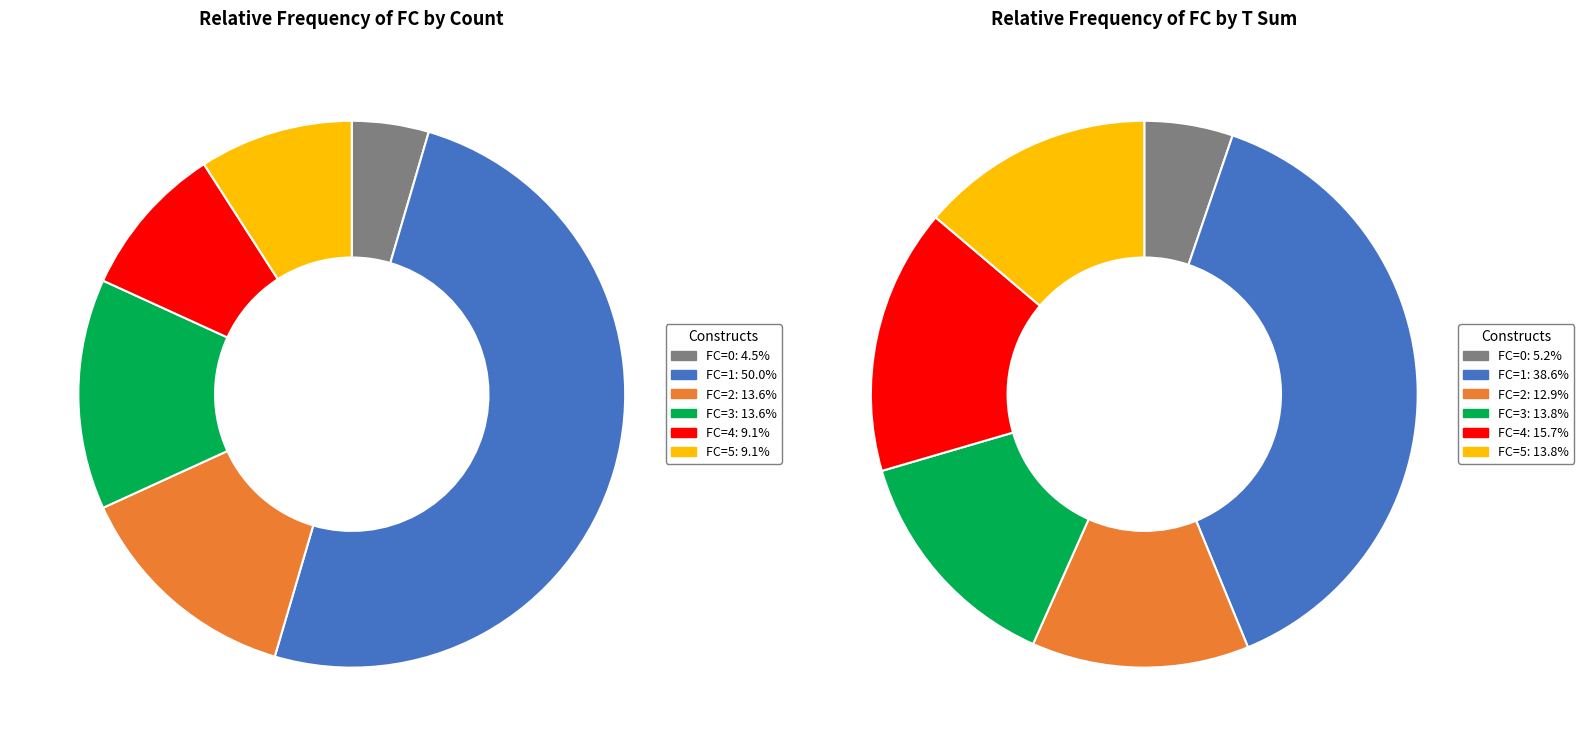

True or false: FC=1 accounts for 50% of the total.

True